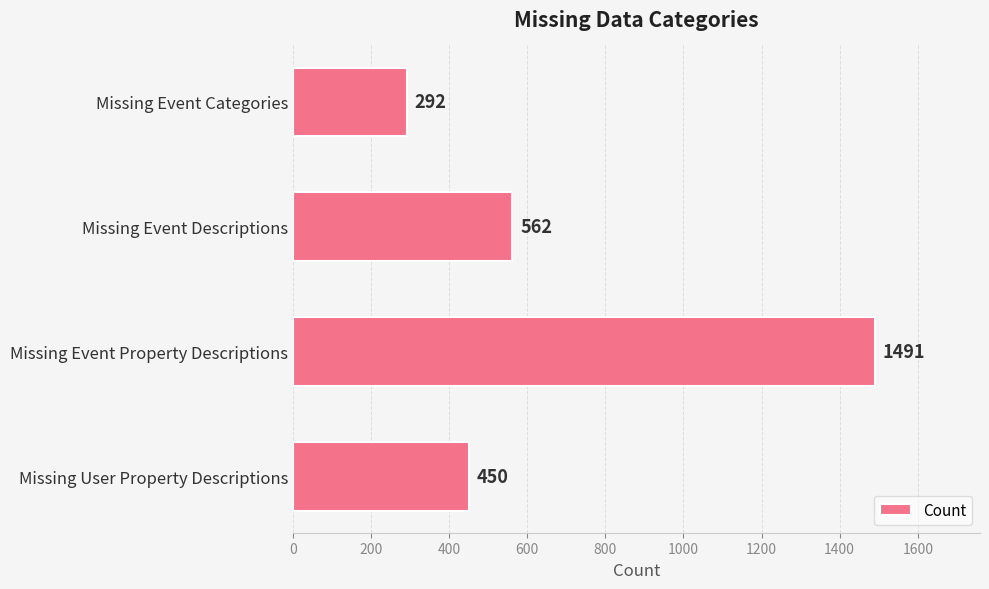

What is the difference between the maximum and second lowest values?

1041